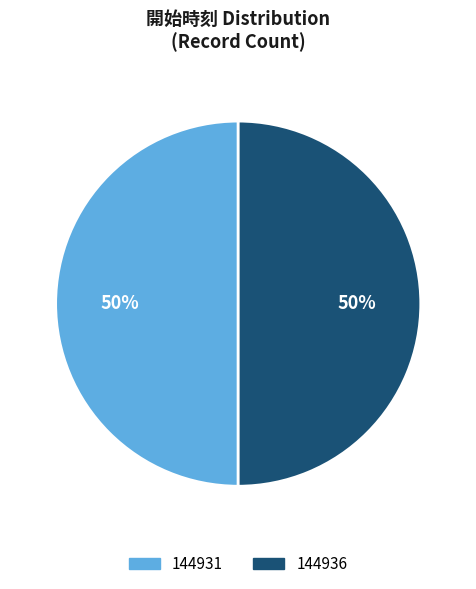

Is the sum of 144931 and 144936 greater than half?

Yes